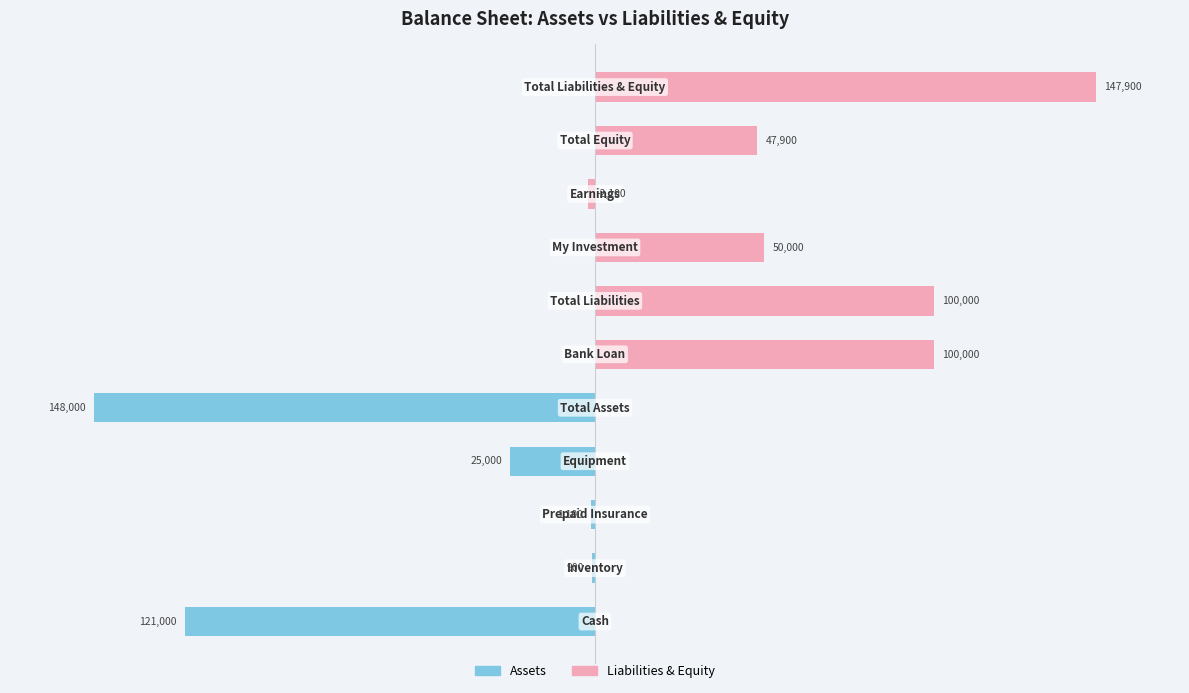

What are all the series names shown in the legend?

Assets, Liabilities & Equity